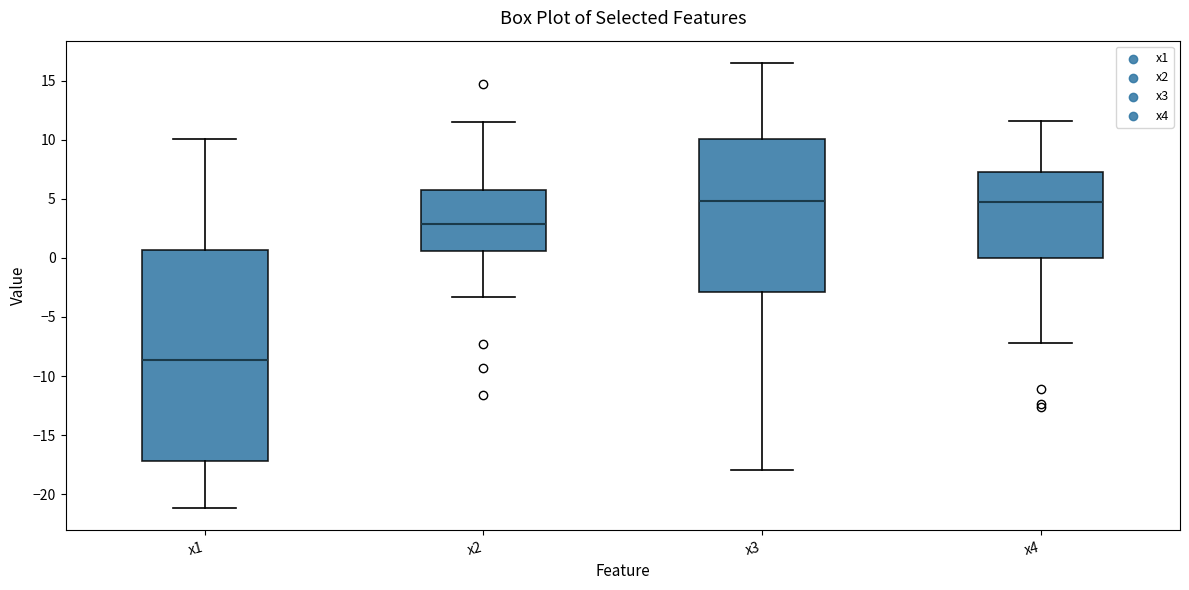

Reading left to right, read every box against the y-axis: the position of its median line, the range the box covers, and the ends of its whiskers. The values are not printed on the chart, so give them approximately, as read against the axis.

x1: median -8.5, box -17.0 to 0.5, whiskers -21.0 to 10.0
x2: median 3.0, box 0.5 to 5.5, whiskers -3.5 to 11.5
x3: median 5.0, box -3.0 to 10.0, whiskers -18.0 to 16.5
x4: median 4.5, box 0.0 to 7.0, whiskers -7.0 to 11.5